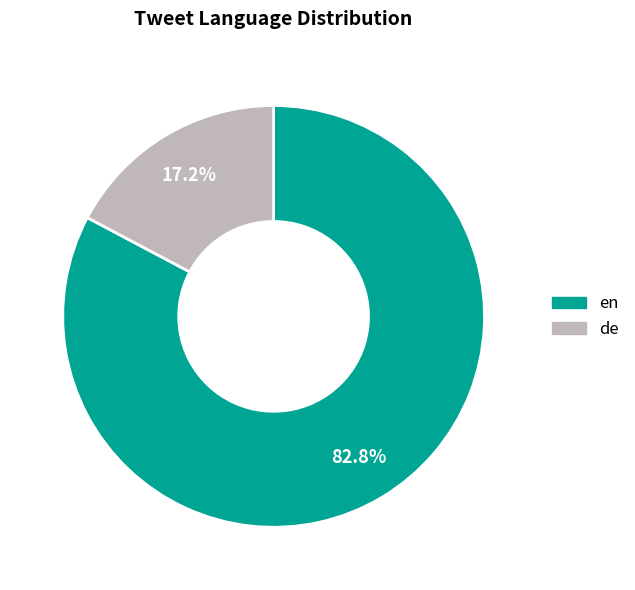

To the nearest percent, what is the average slice percentage?

50%